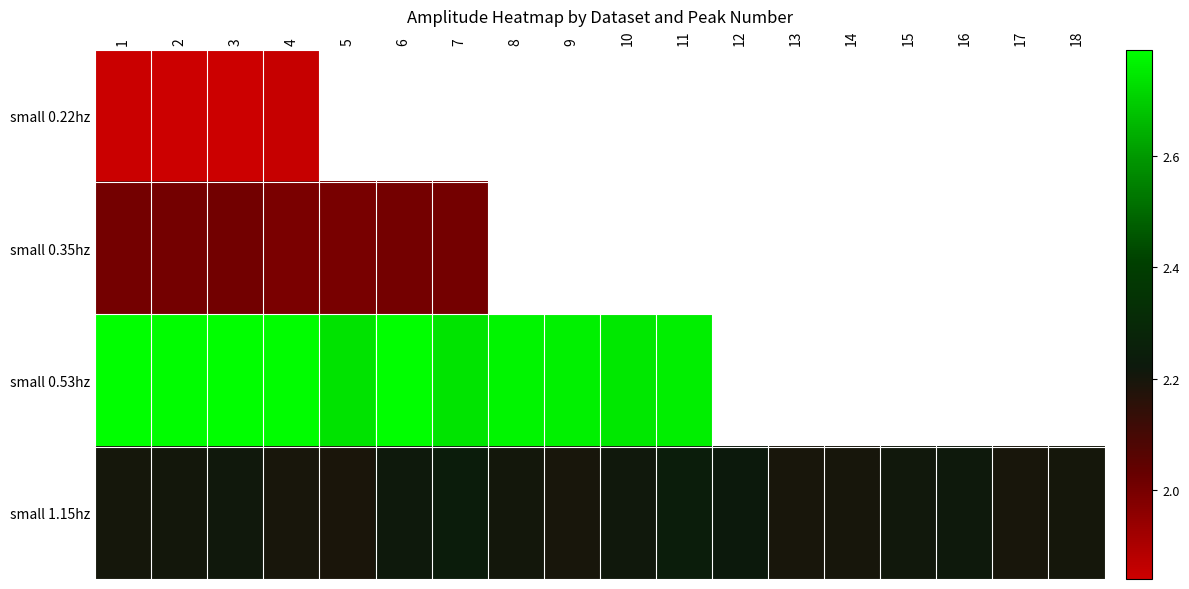

At which label does row_1 reach its minimum?

4